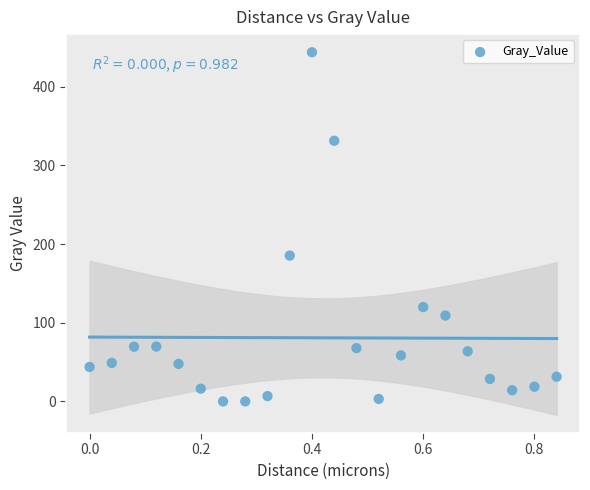

What is the range of X values (max minus min)?

0.8